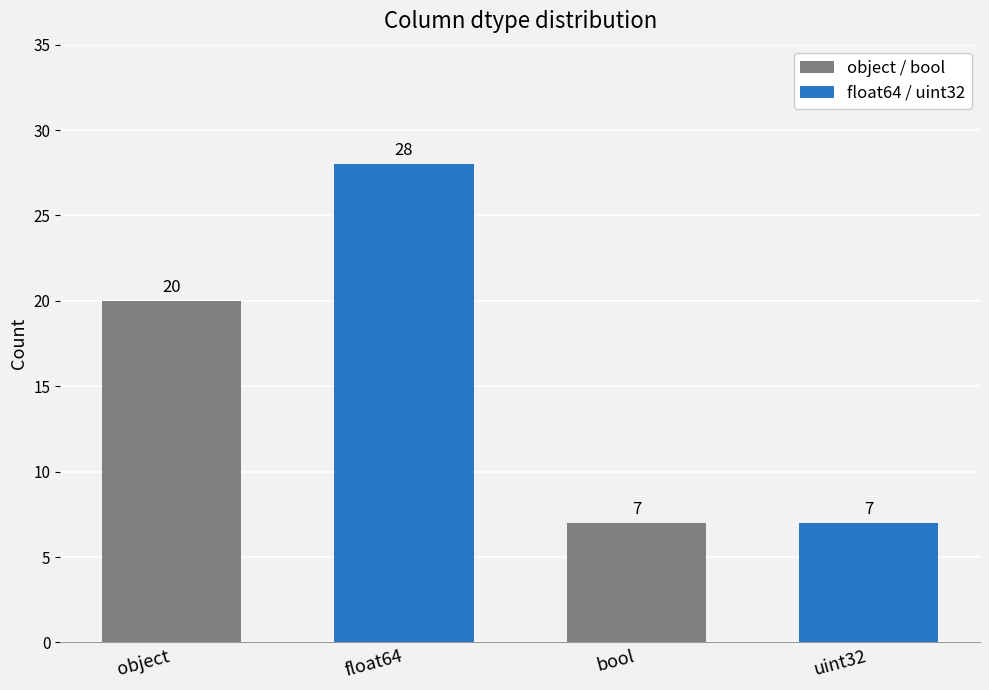

What is the average value?

16